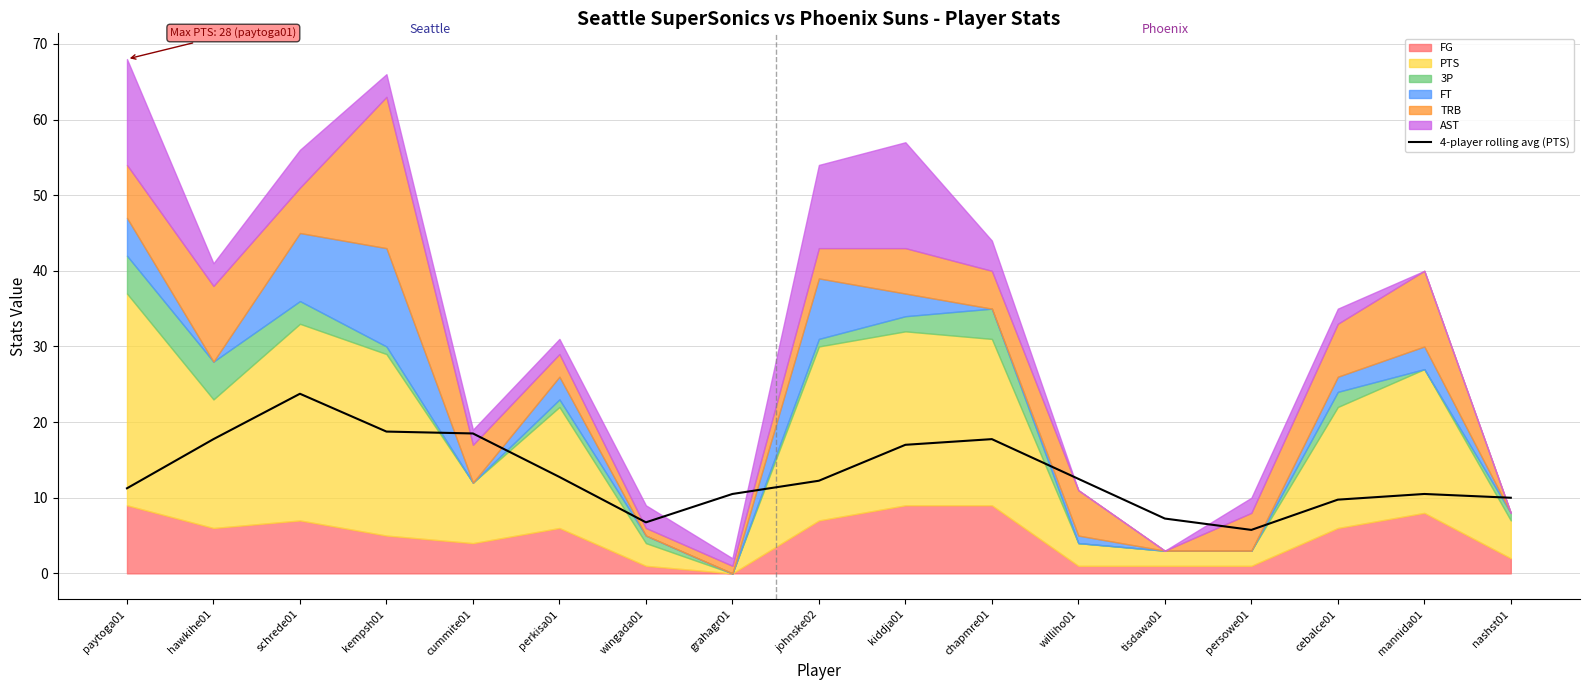

How many points are lower than both their immediate neighbors (excluding endpoints)?

2